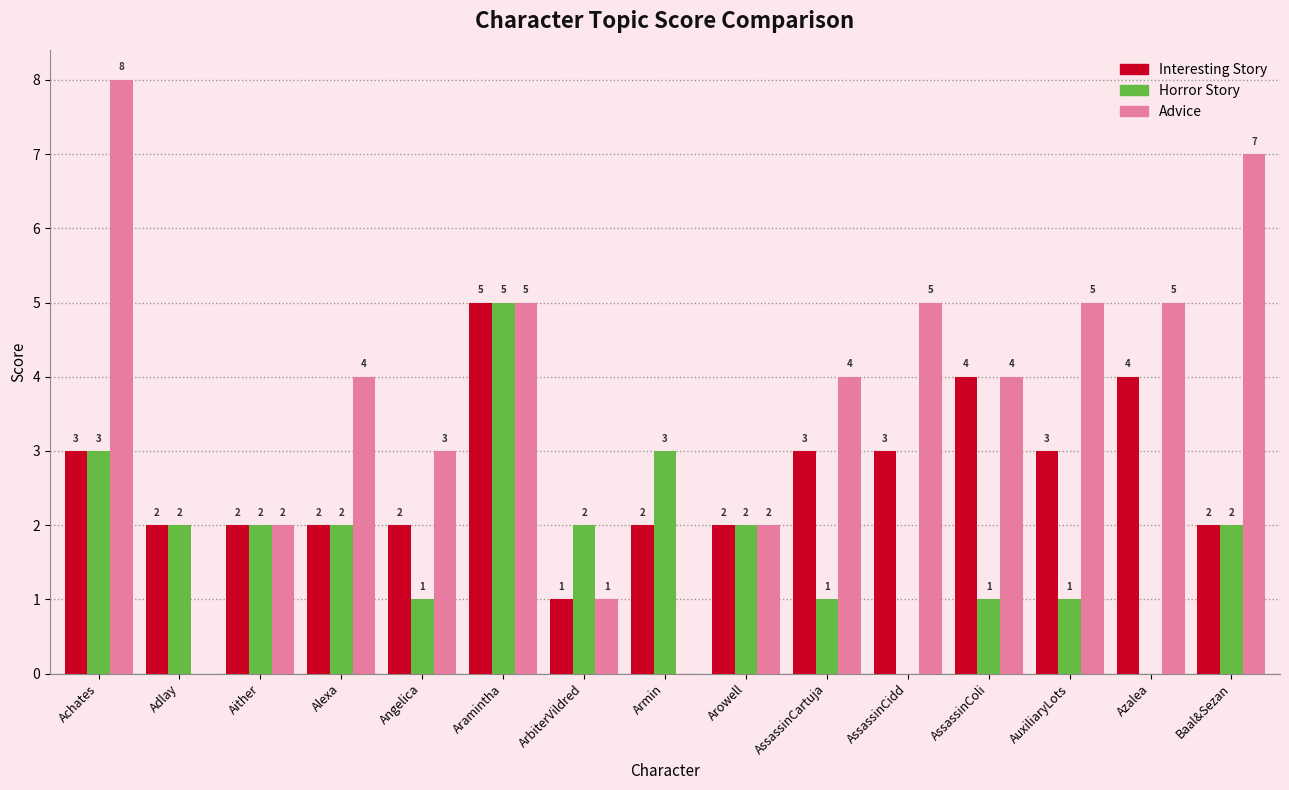

Which series has the largest range (max minus min)?

Advice